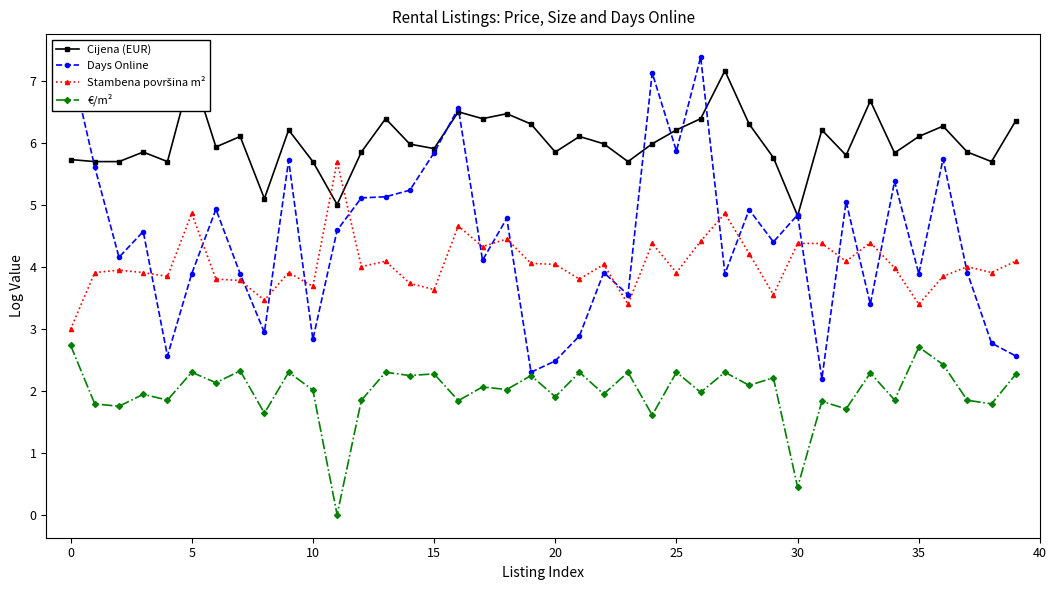

True or false: €/m² has more than 1 points higher than both neighbors.

True